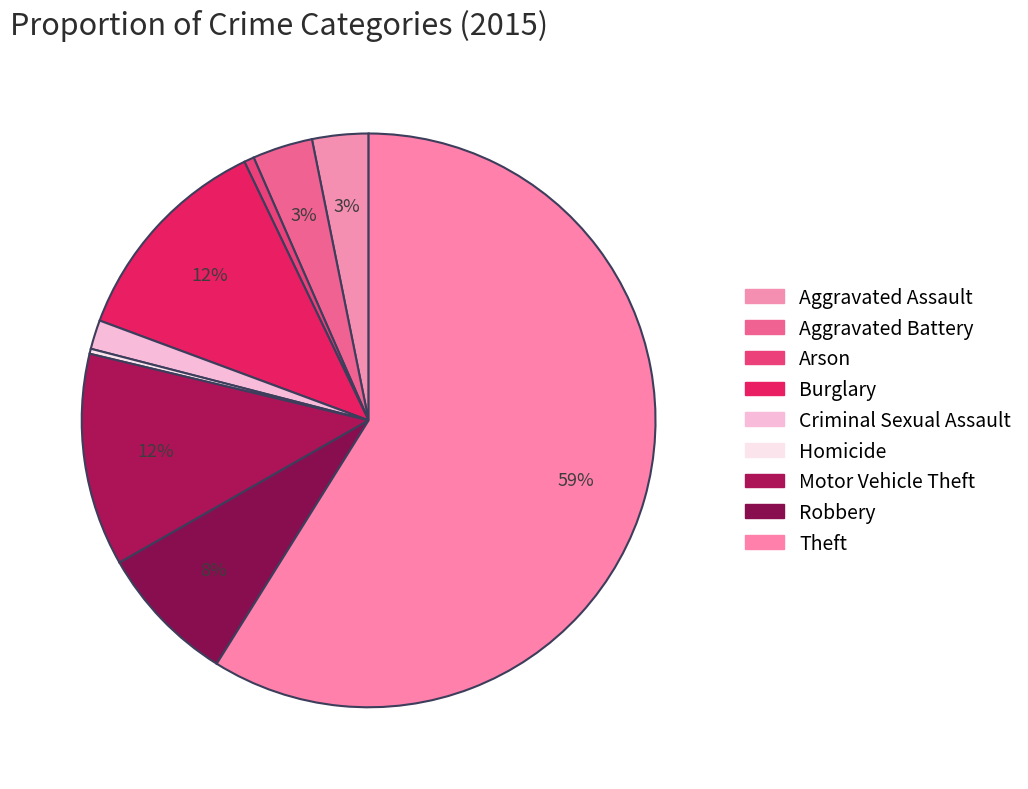

Is there a majority slice in this chart?

Yes